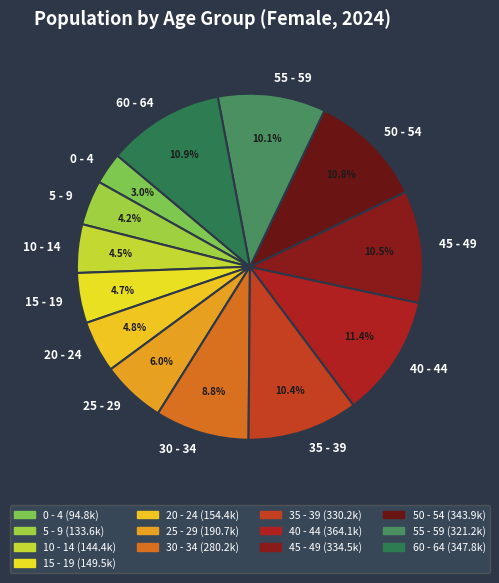

Which slice is the smallest?

0 - 4